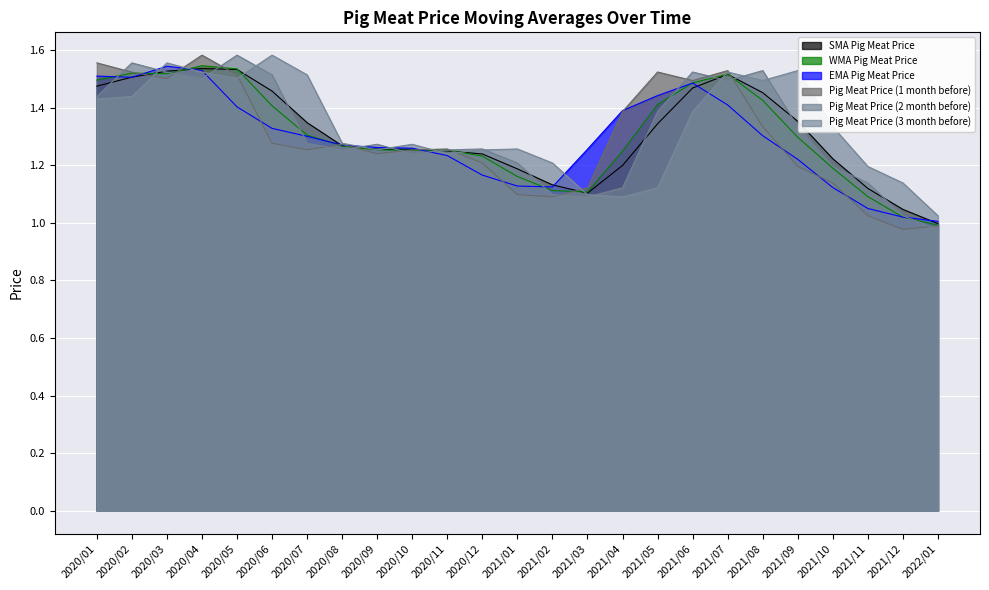

Is the value of Pig Meat Price (3 month before) at 2020/10 greater than the value of SMA Pig Meat Price at 2021/09?

No